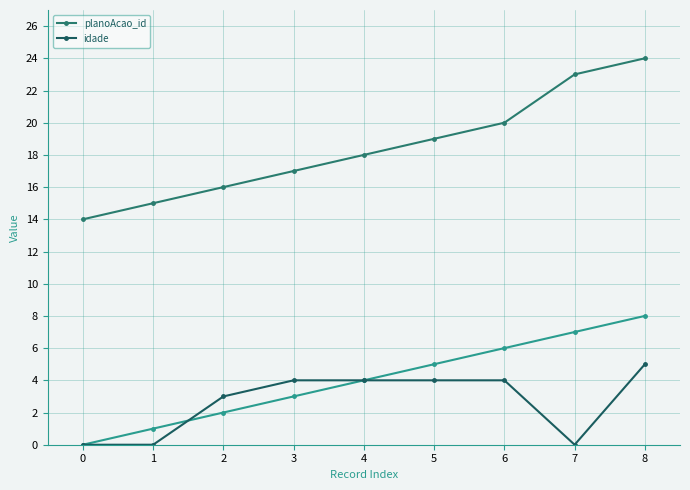

What is the sum of the planoAcao_id values at 4 and 0?

32